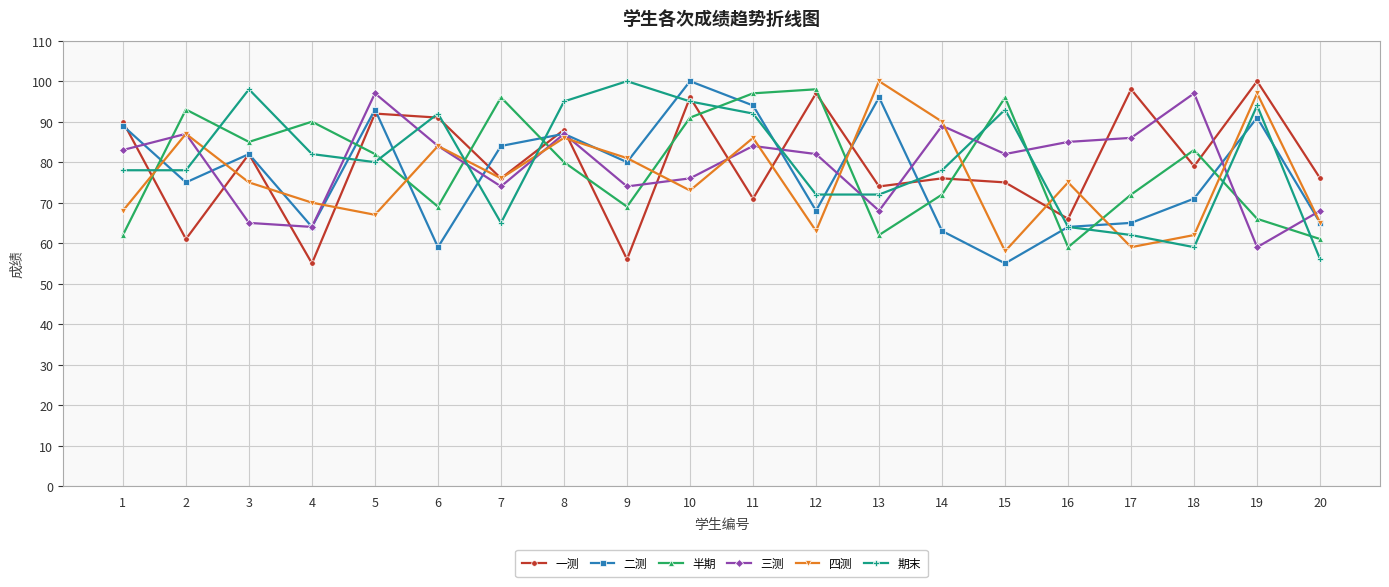

What is the value of the 期末 point at the 18th from the left?

59